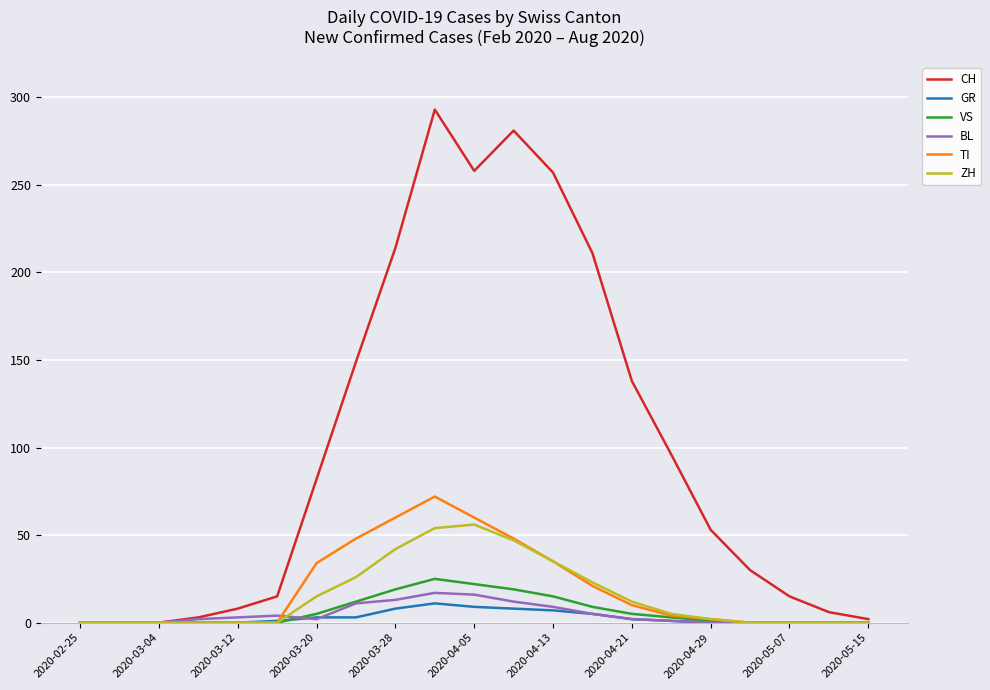

Which series has the largest total across all categories?

CH